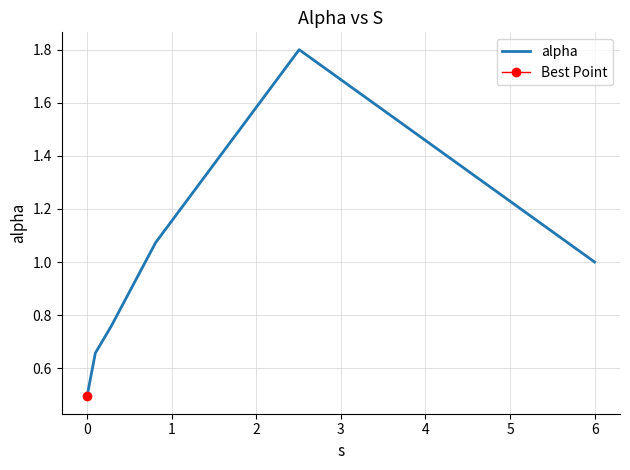

Reading right to left, list all the values displayed in this chart.

1.0	1.8	1.1	0.8	0.7	0.5